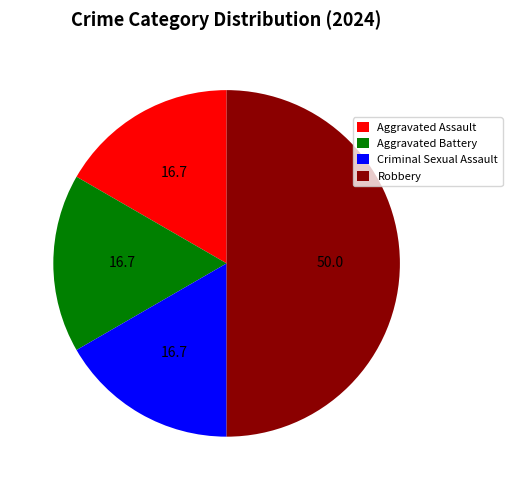

What is the largest slice in the pie chart?

Robbery